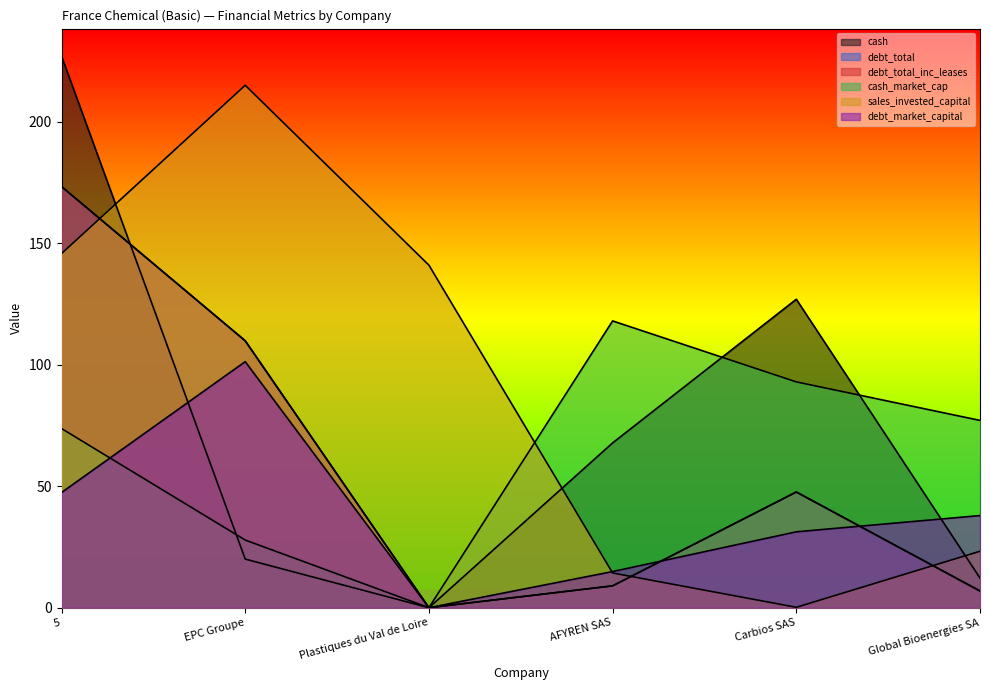

How many lines are shown in the chart?

6